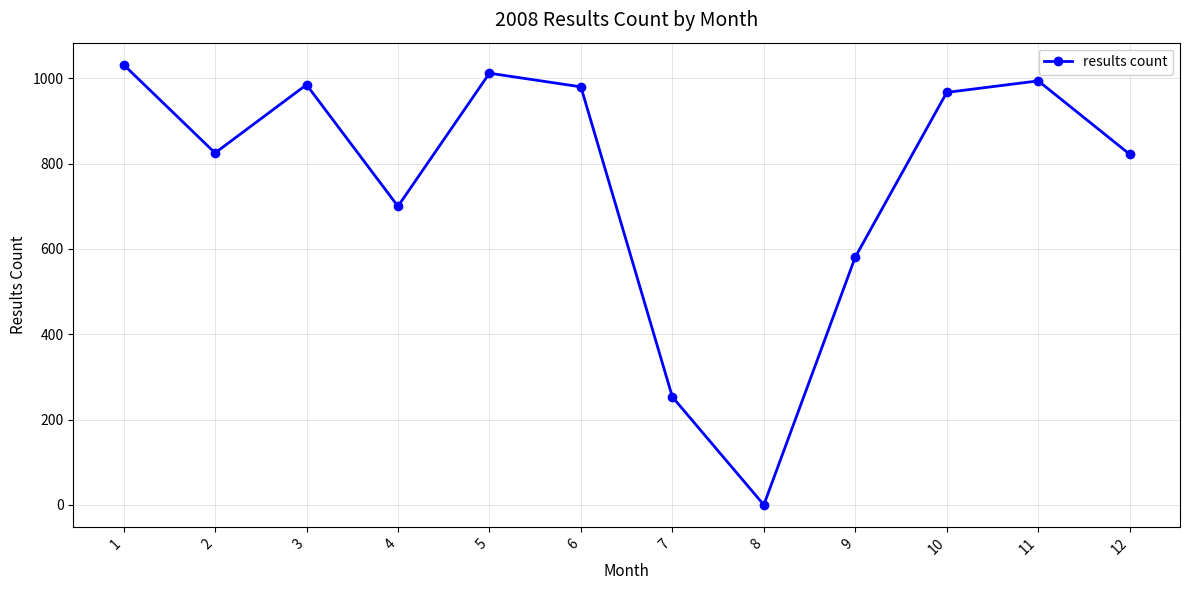

The value at 10 is 967. True or false?

True